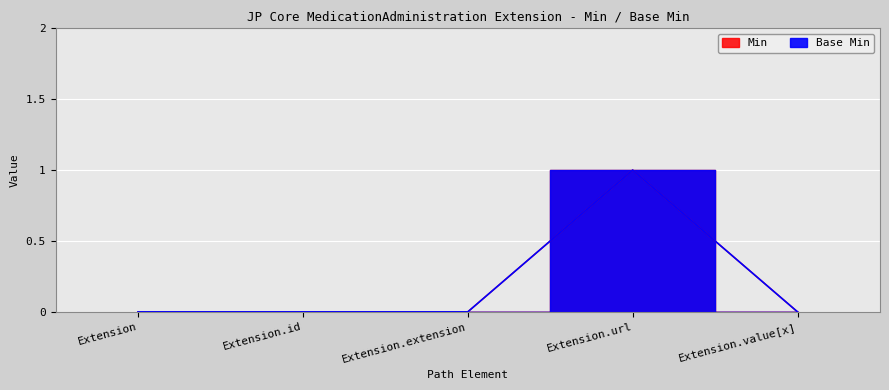

How many lines are shown in the chart?

2